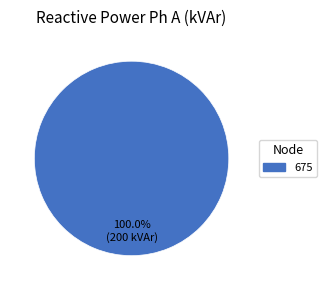

What is the majority slice?

675